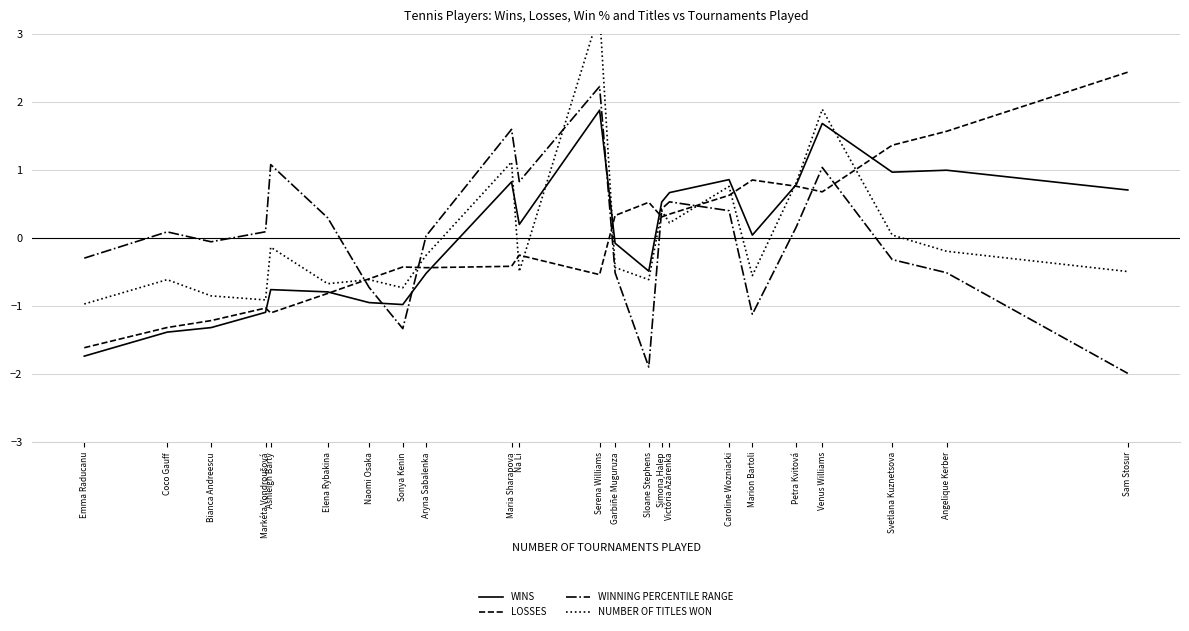

What is the difference between the maximum and second lowest values in the WINS series?

3.3